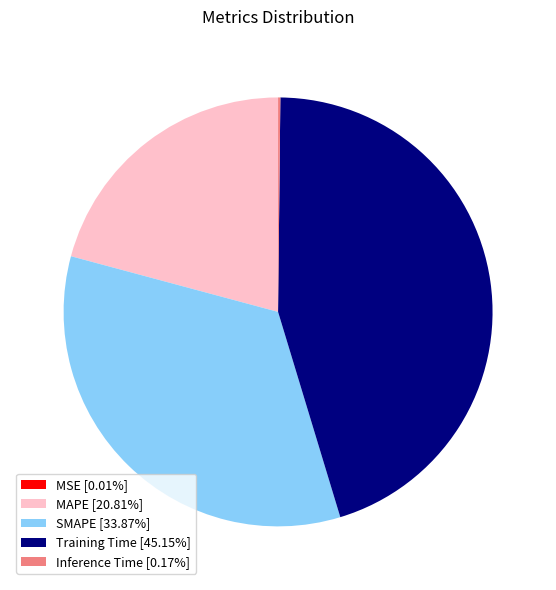

Combined, do Training Time [45.15%] and MAPE [20.81%] account for over 50%?

Yes